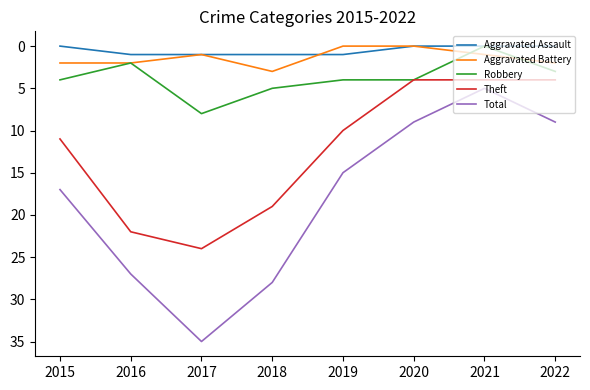

What are all the series names shown in the legend?

Aggravated Assault, Aggravated Battery, Robbery, Theft, Total